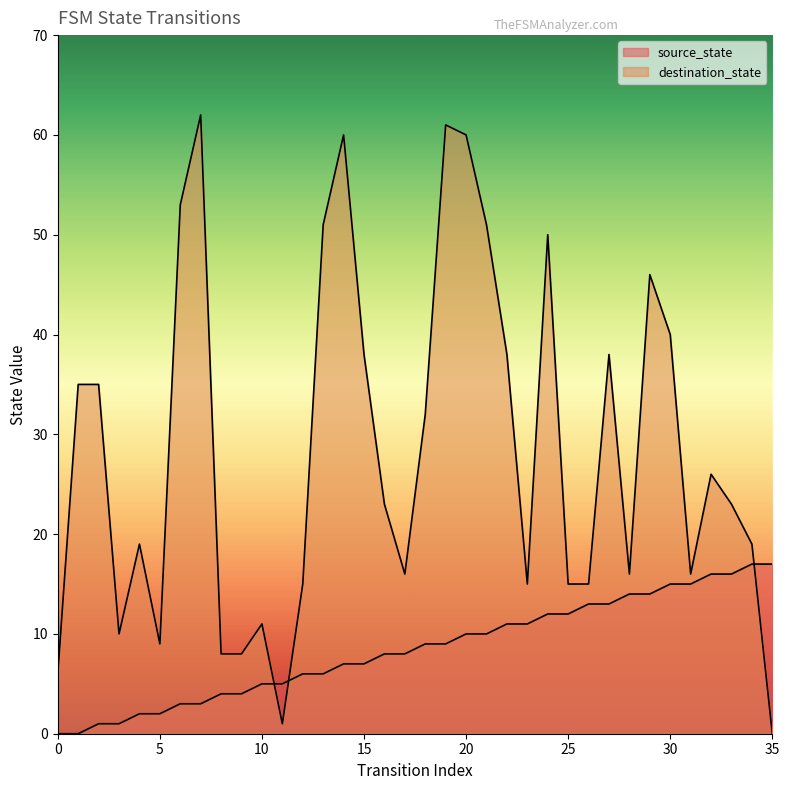

How many distinct data groups are displayed?

2